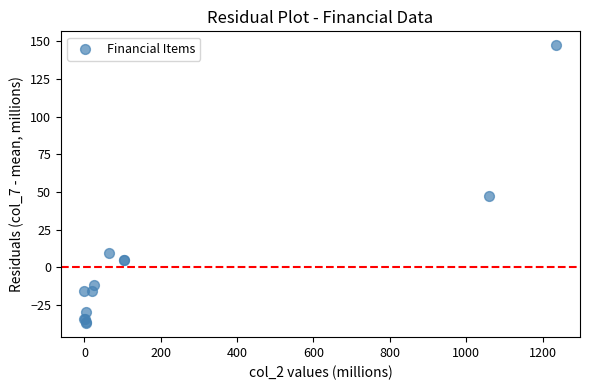

What Y value in the scatter plot is closest to 55?

47.2